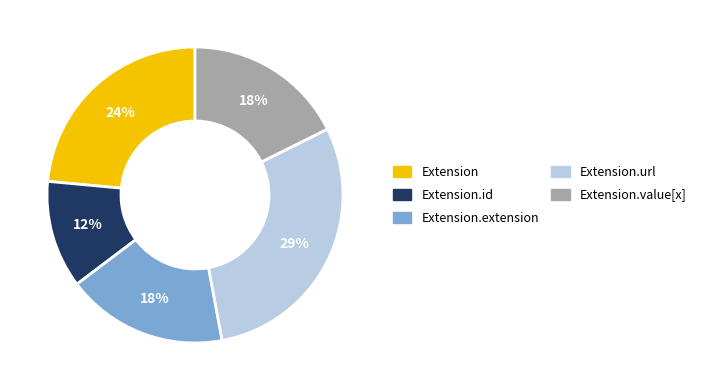

To the nearest percent, what is the average slice percentage?

20%